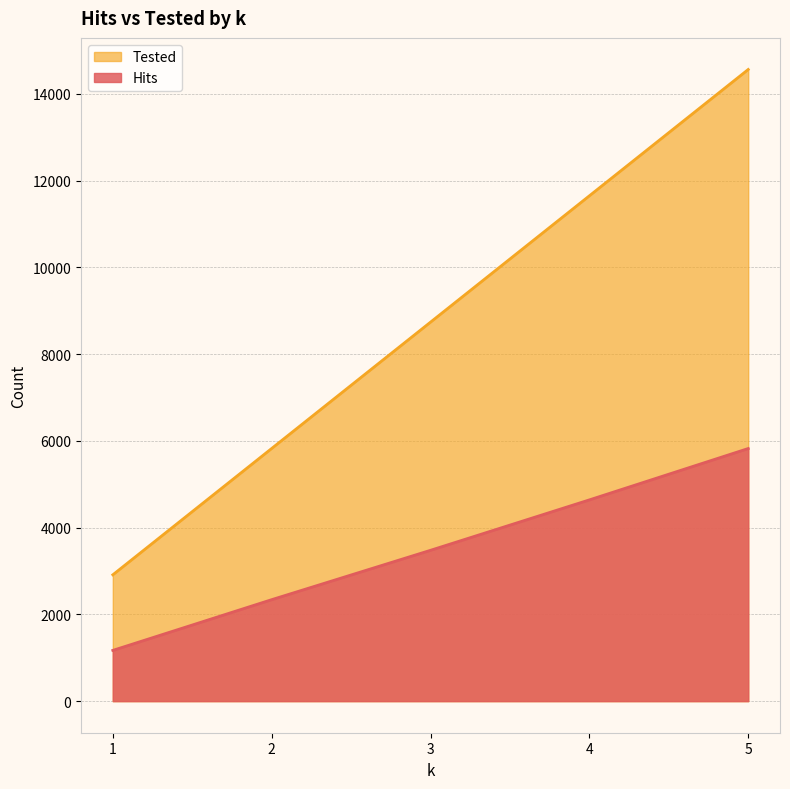

The Tested series shows 8736 at 3. True or false?

True